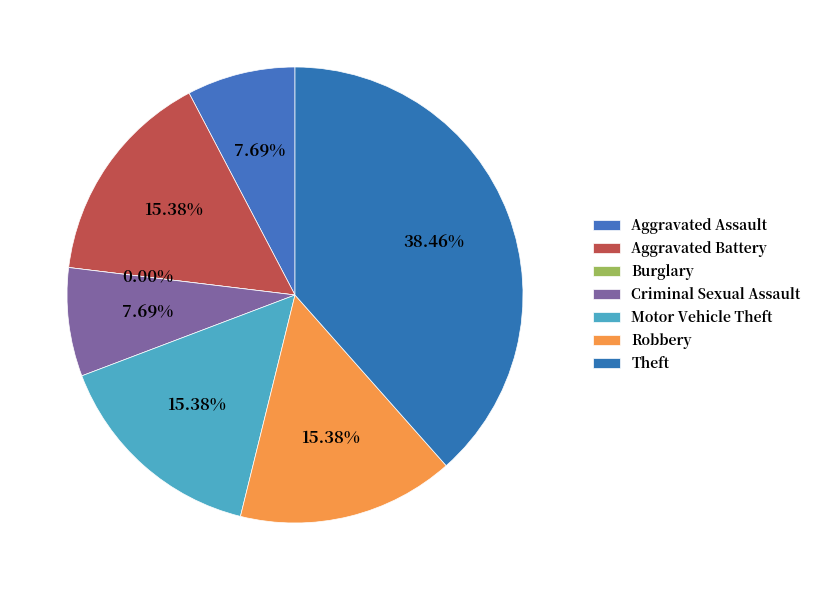

To the nearest percent, what portion does Robbery represent?

15%